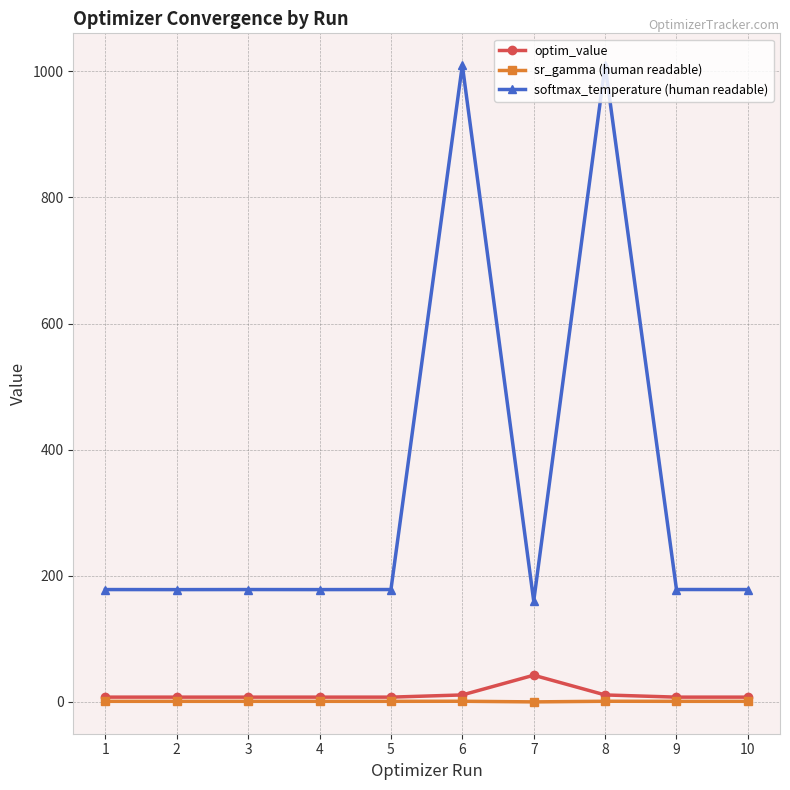

Is this an area chart (filled region under the line)?

No